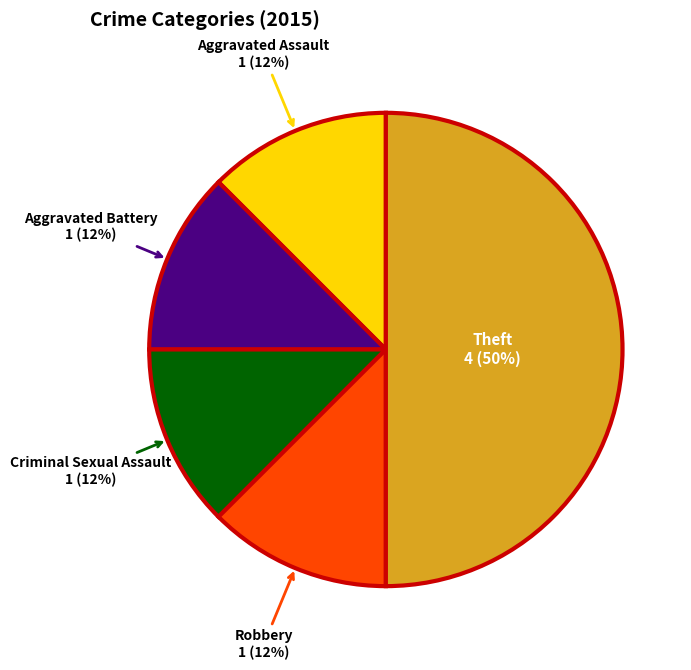

How many slices are in this pie chart?

5